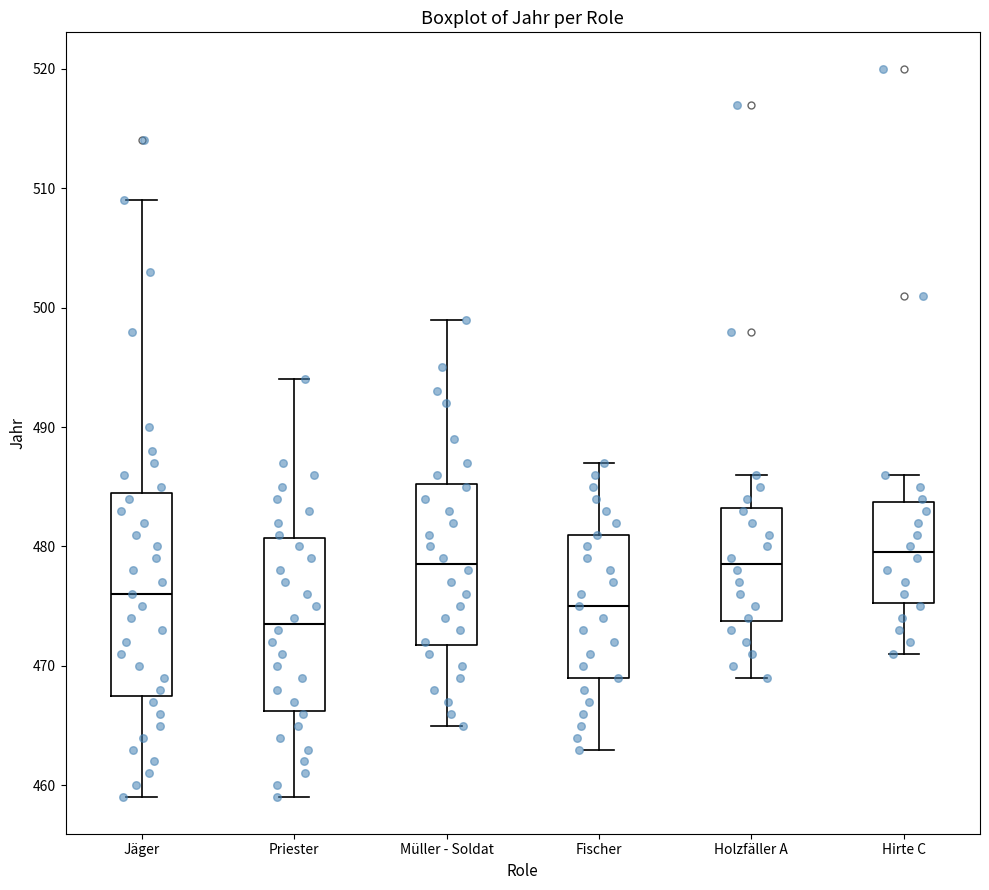

Where does the upper whisker of the box for Holzfäller A end on the y-axis? The values are not printed on the chart, so give them approximately, as read against the axis.

486